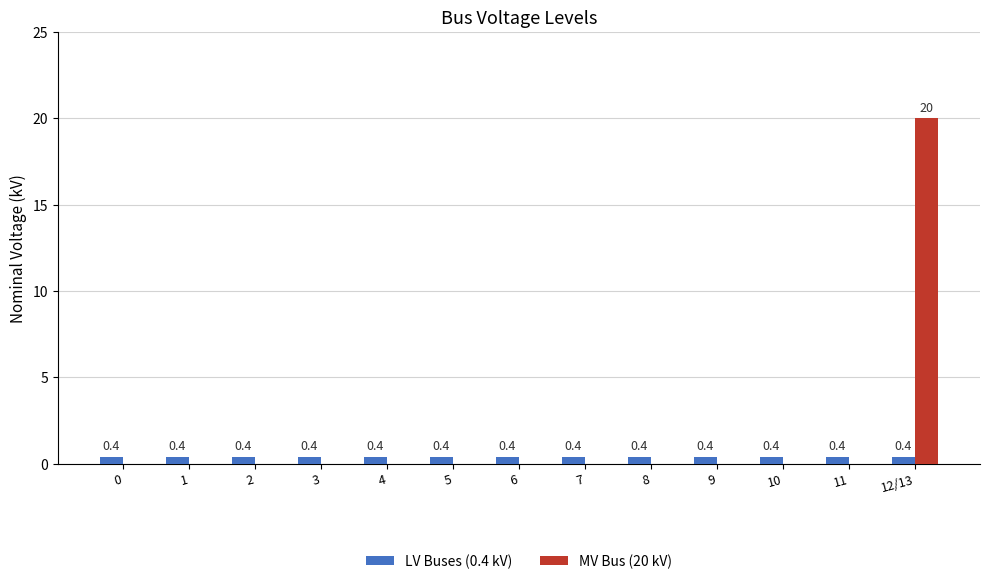

What is the sum of all MV Bus (20 kV) values?

20.0